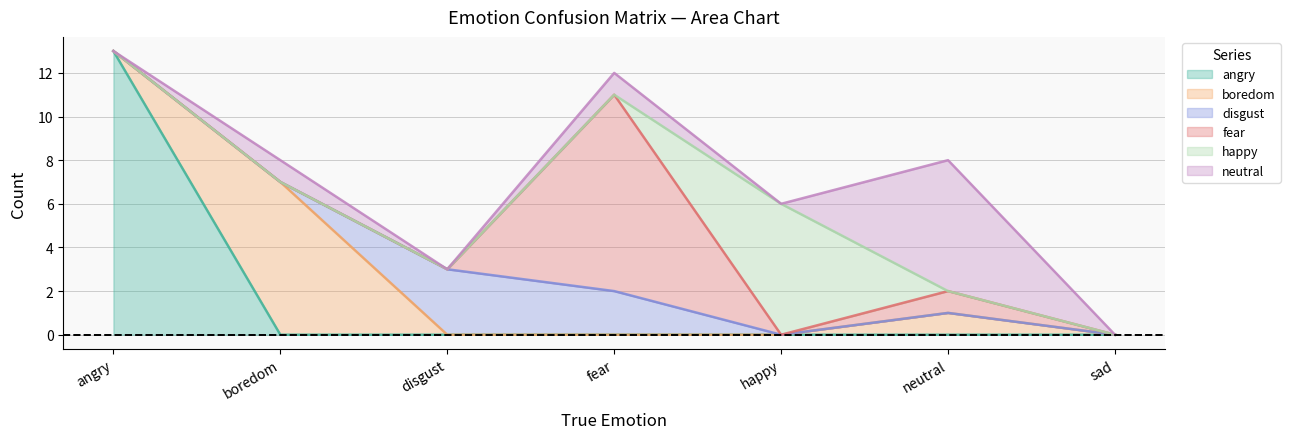

At which category does disgust reach its first local peak?

disgust